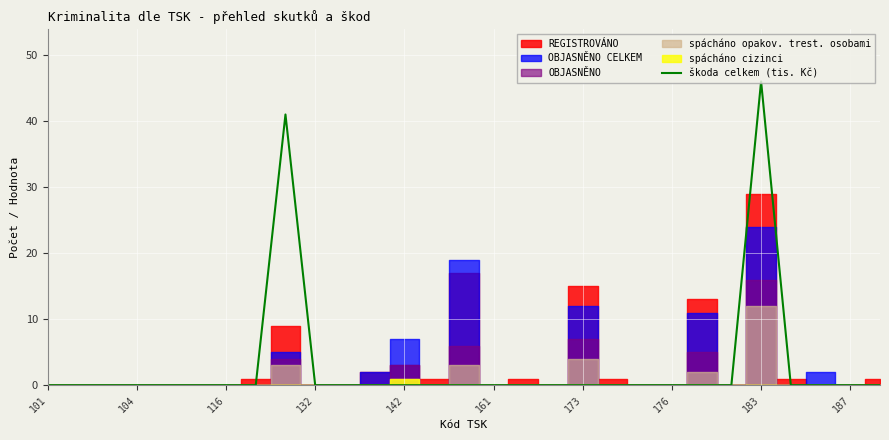

True or false: škoda celkem (tis. Kč) has a value of 0 at 142.

True